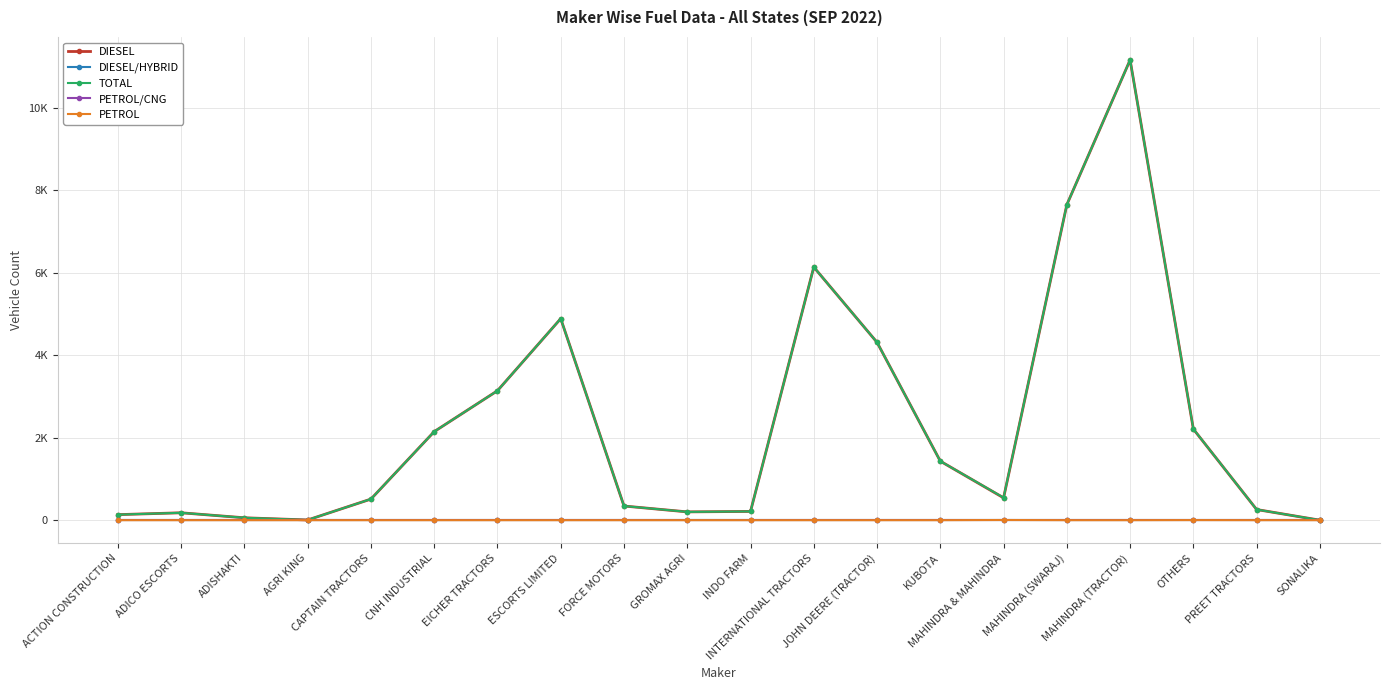

Between KUBOTA and GROMAX AGRI, which is larger?

KUBOTA